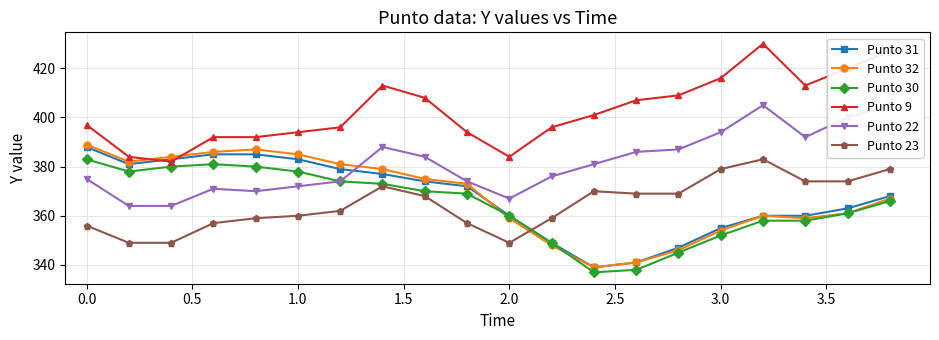

What is the value of the Punto 23 point at the 15th from the left?

369